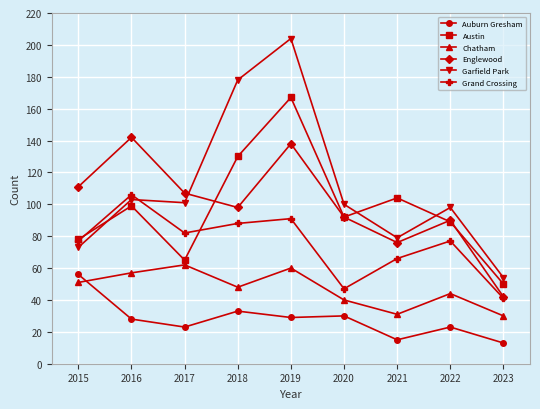

Reading left to right, what are all the values shown in this chart?

Auburn Gresham: 56	28	23	33	29	30	15	23	13
Austin: 78	99	65	130	167	92	104	89	50
Chatham: 51	57	62	48	60	40	31	44	30
Englewood: 111	142	107	98	138	92	76	90	42
Garfield Park: 73	103	101	178	204	100	79	98	54
Grand Crossing: 77	106	82	88	91	47	66	77	41